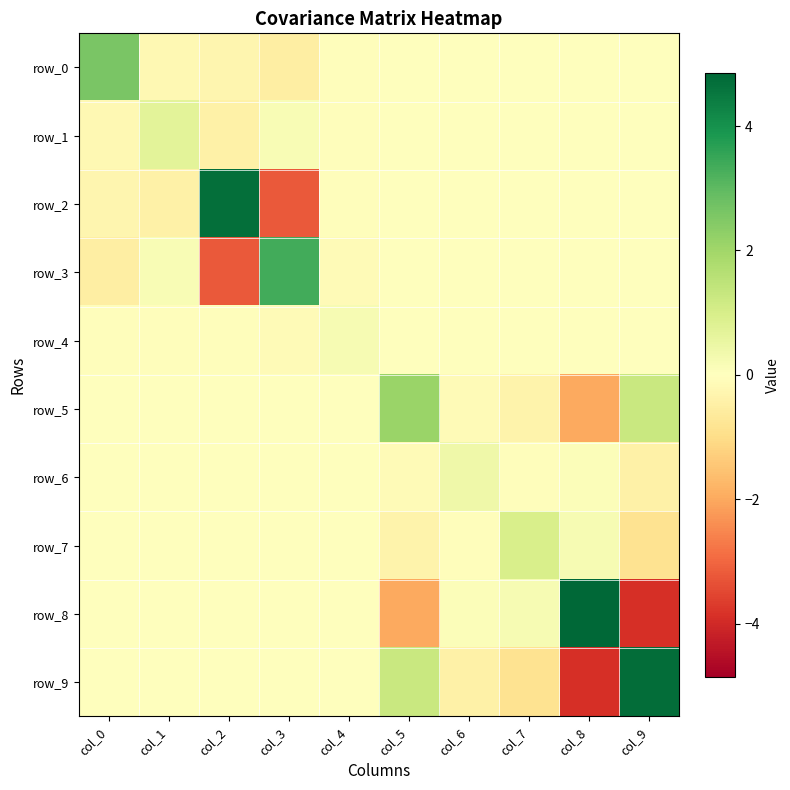

Which has a higher value, col_0 or col_8?

col_0